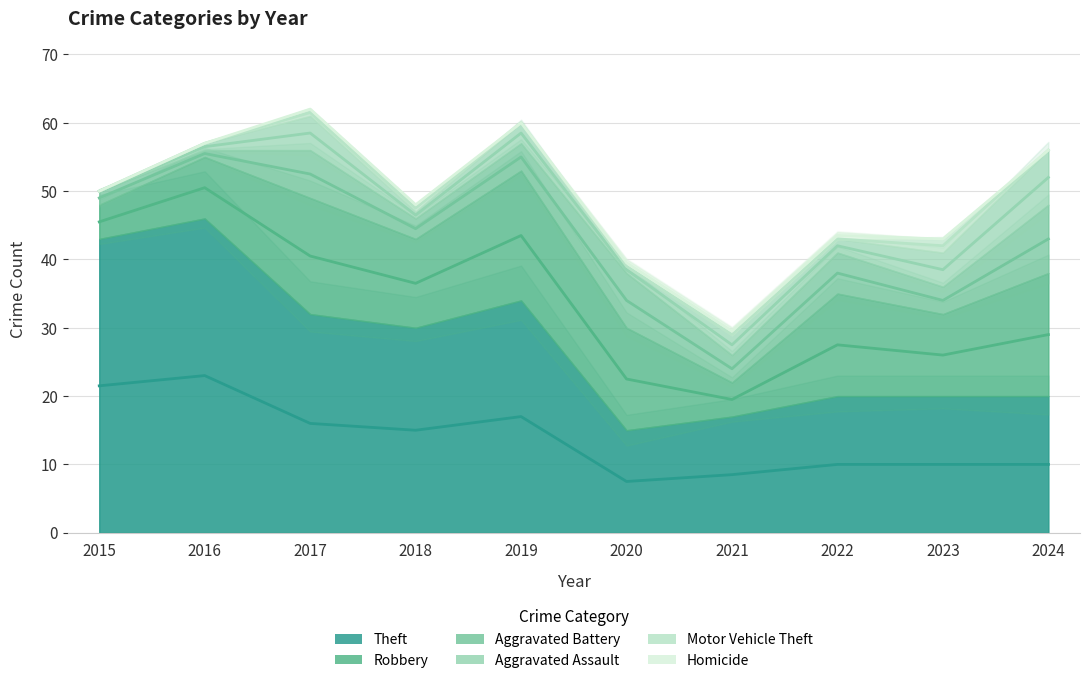

What is the difference between the maximum and second lowest values in the Motor Vehicle Theft series?

2